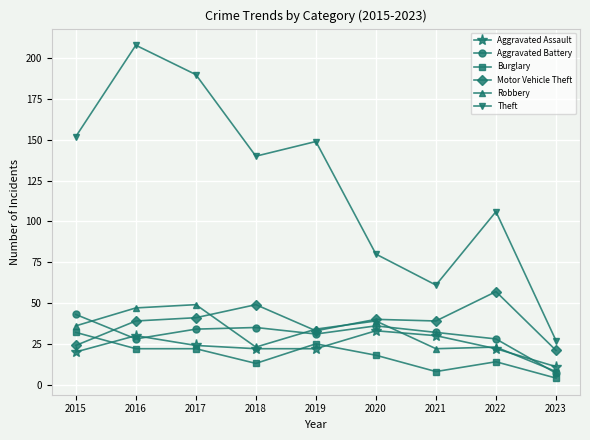

True or false: Aggravated Assault and Motor Vehicle Theft intersect in this chart.

False